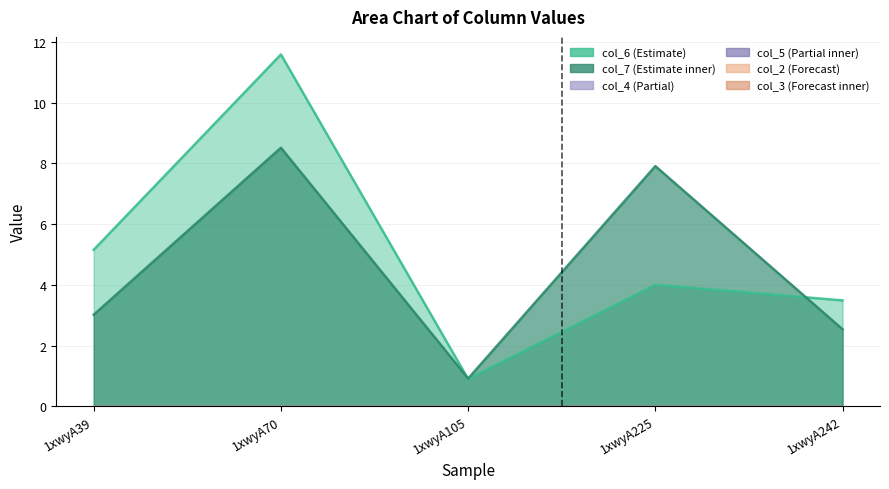

Is it true that col_5 equals 0.0 at 1xwyA225?

True